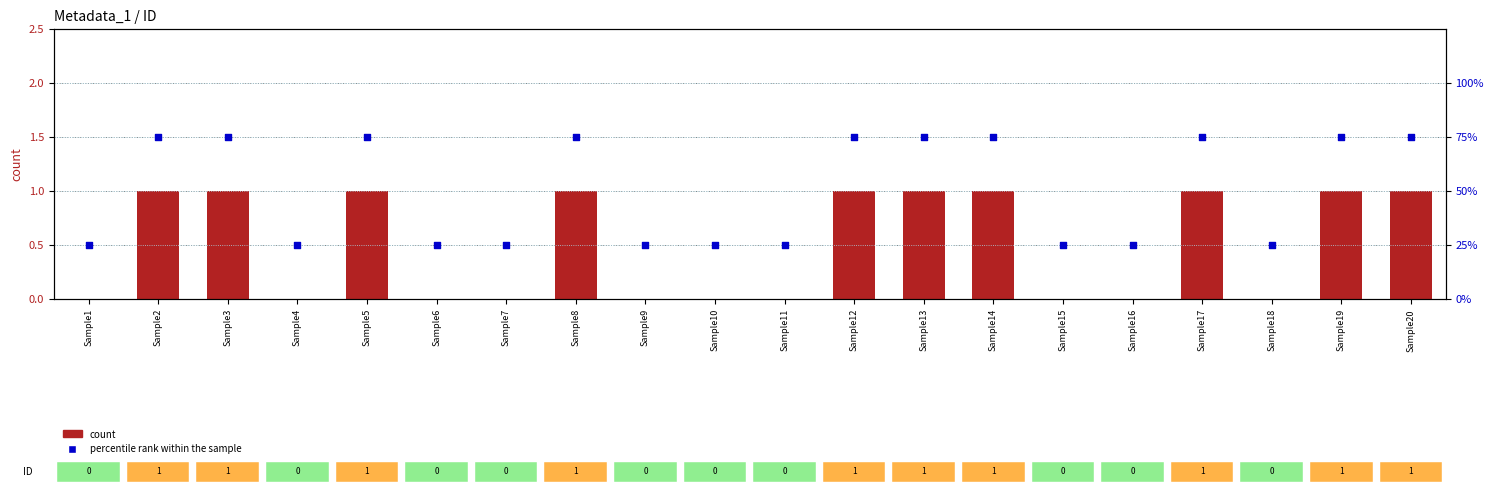

What are all the series names shown in the legend?

count, percentile rank within the sample